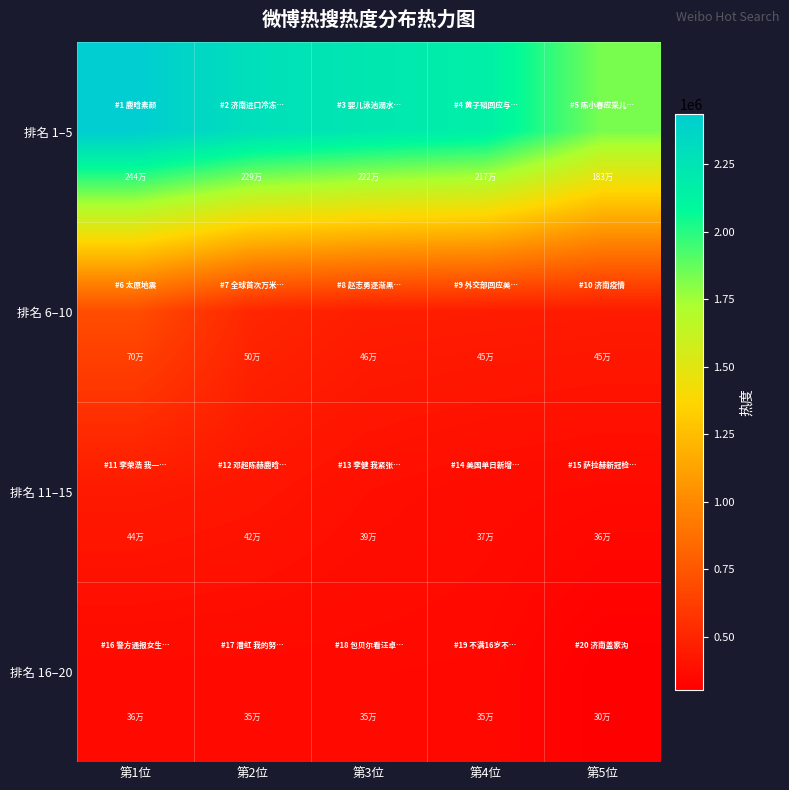

At 第2位, list the series in order from smallest to largest.

排名 16–20, 排名 11–15, 排名 6–10, 排名 1–5